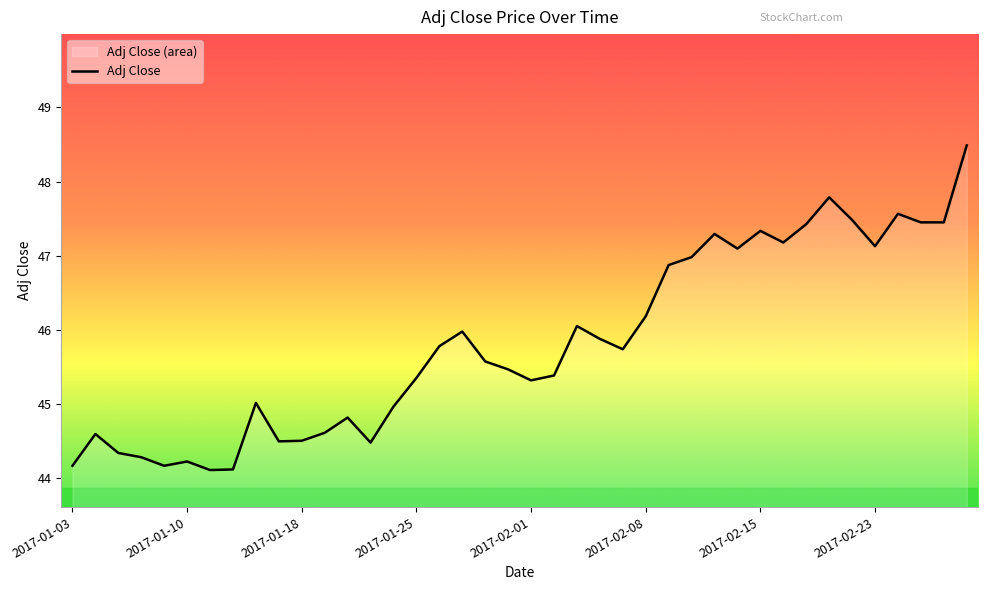

At which category does the chart reach its peak across all series?

39